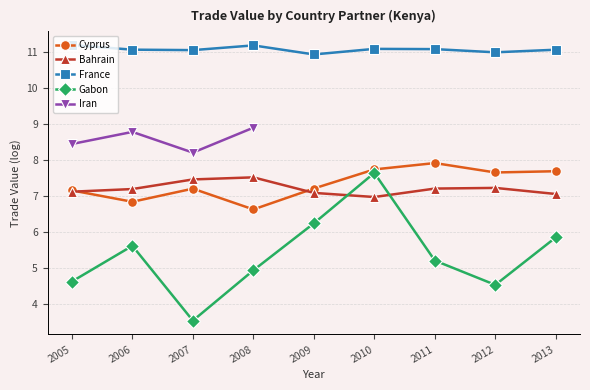

At how many categories does at least one series exceed 8?

9